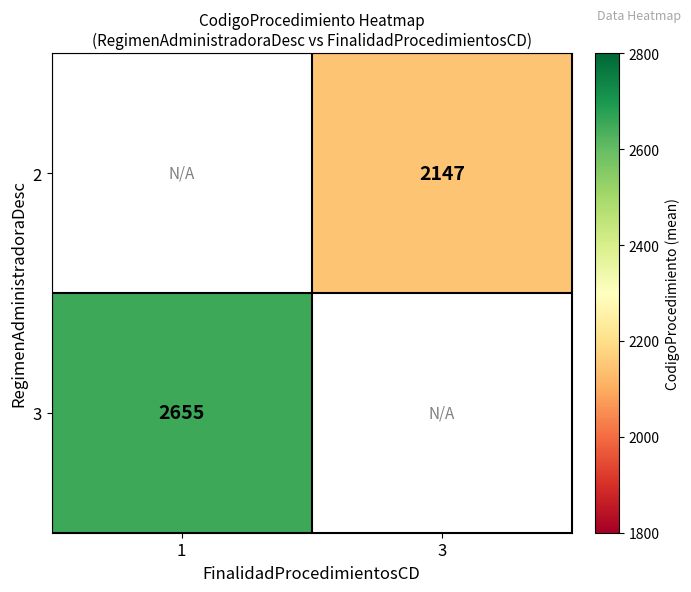

True or false: 3 has a value of 2655 at 1.

True